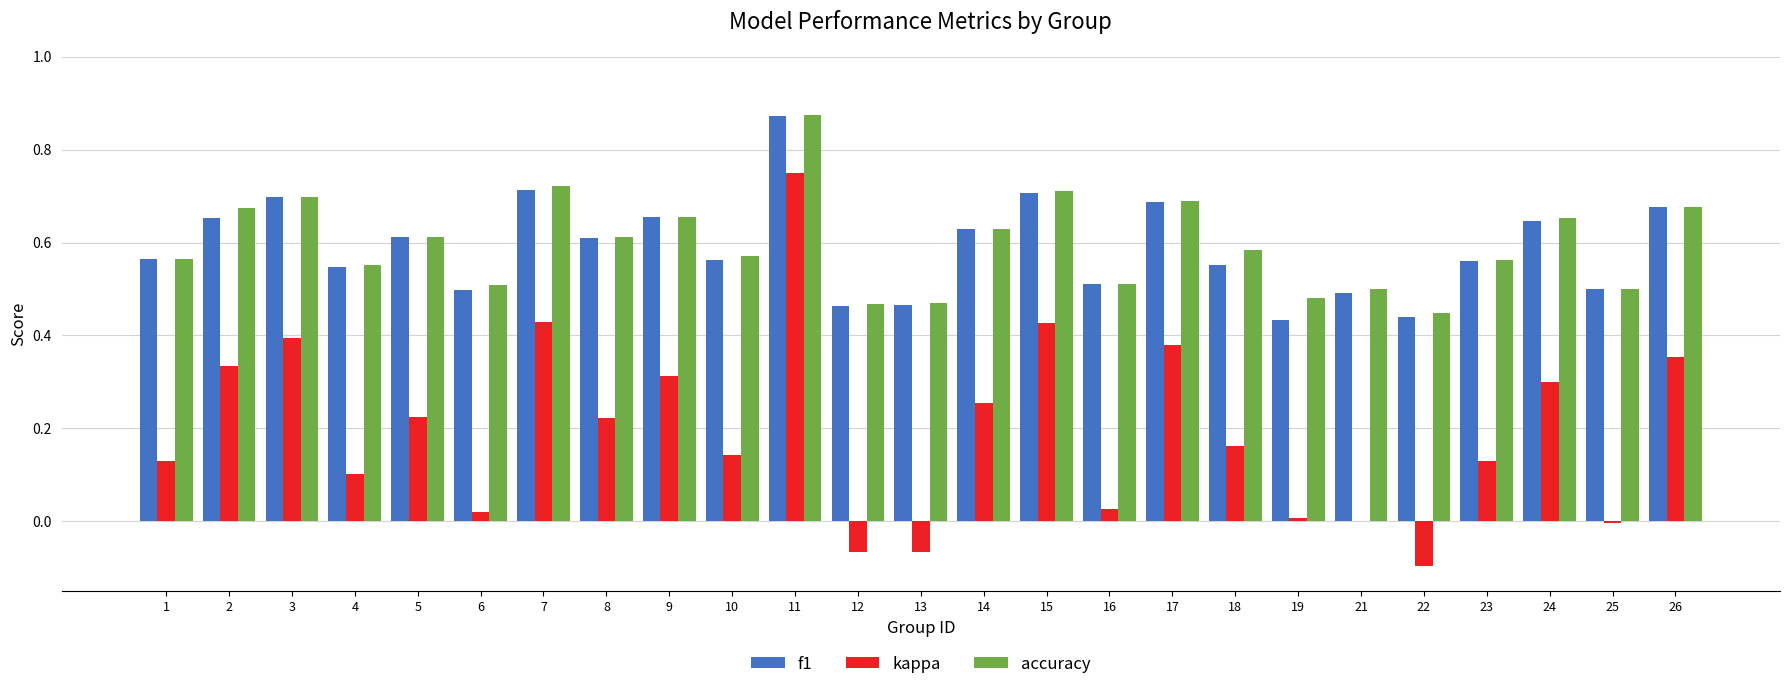

What are all the series names shown in the legend?

f1, kappa, accuracy